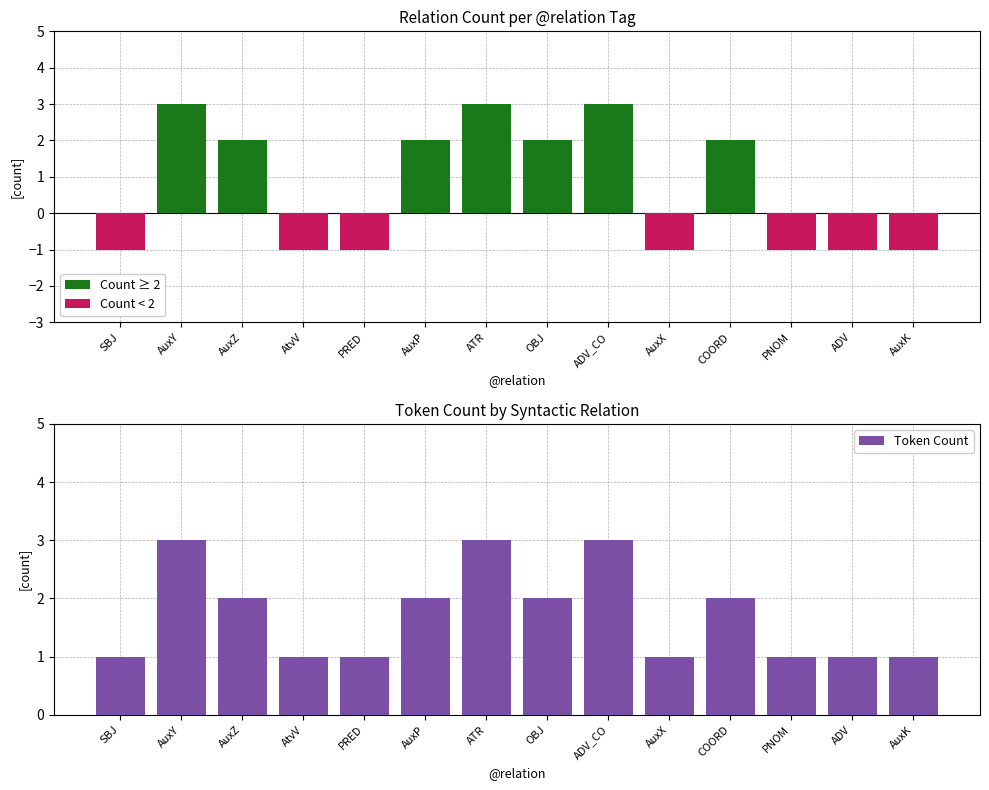

What is the value of the Count ≥ 2 bar at the 9th from the left?

3